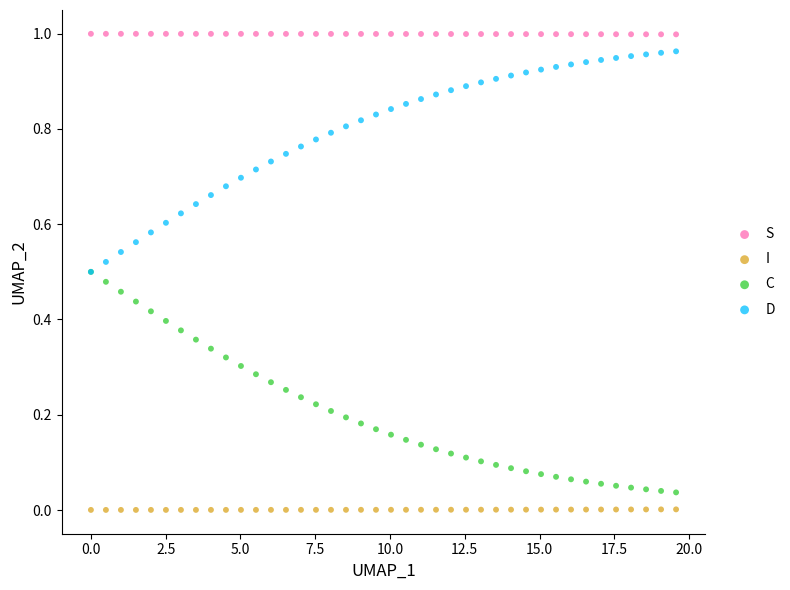

Which series reaches the maximum Y coordinate?

S